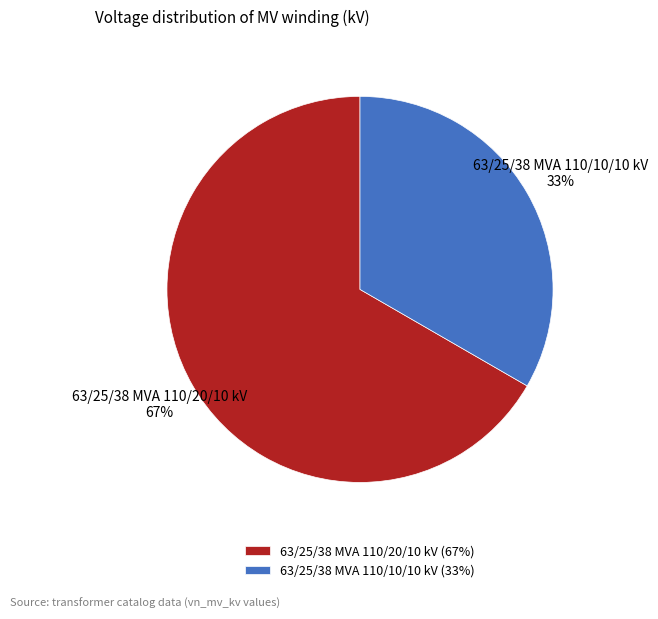

What is the largest slice in the pie chart?

63/25/38 MVA 110/20/10 kV